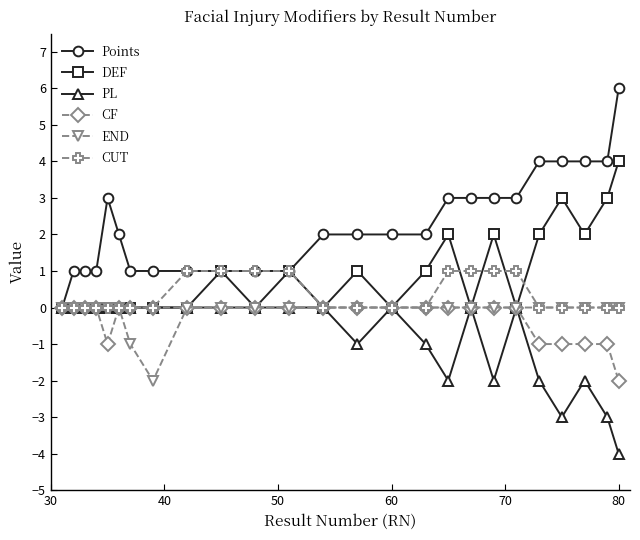

Which series has the largest total across all categories?

Points